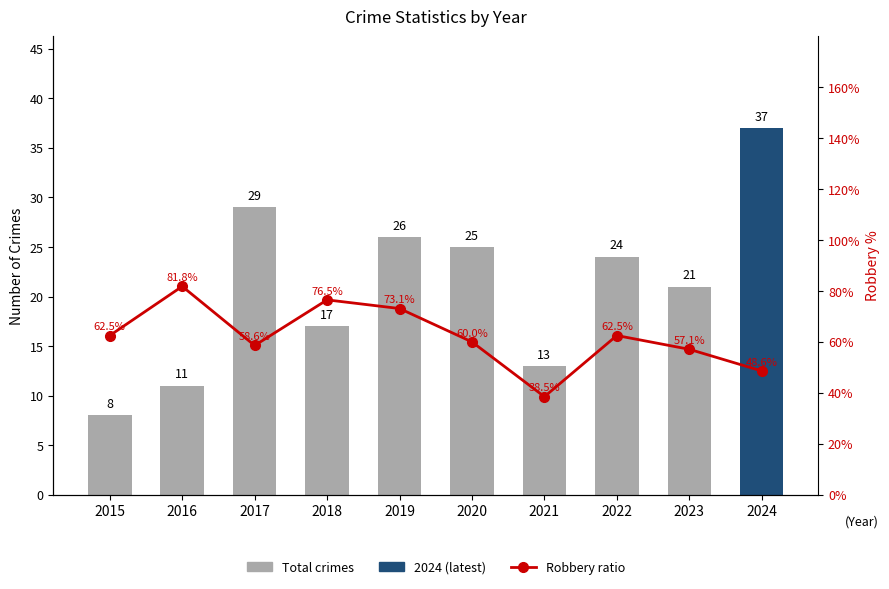

Which series has the largest range (max minus min)?

Robbery ratio